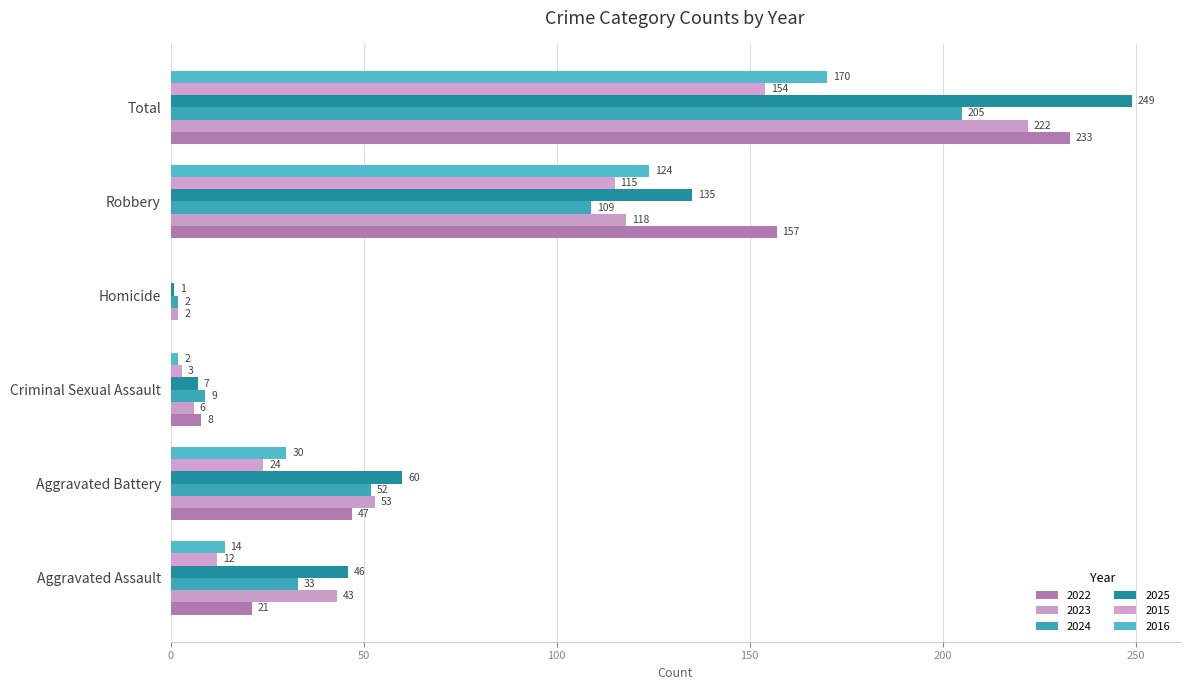

What is the total value across all series at Aggravated Assault?

169